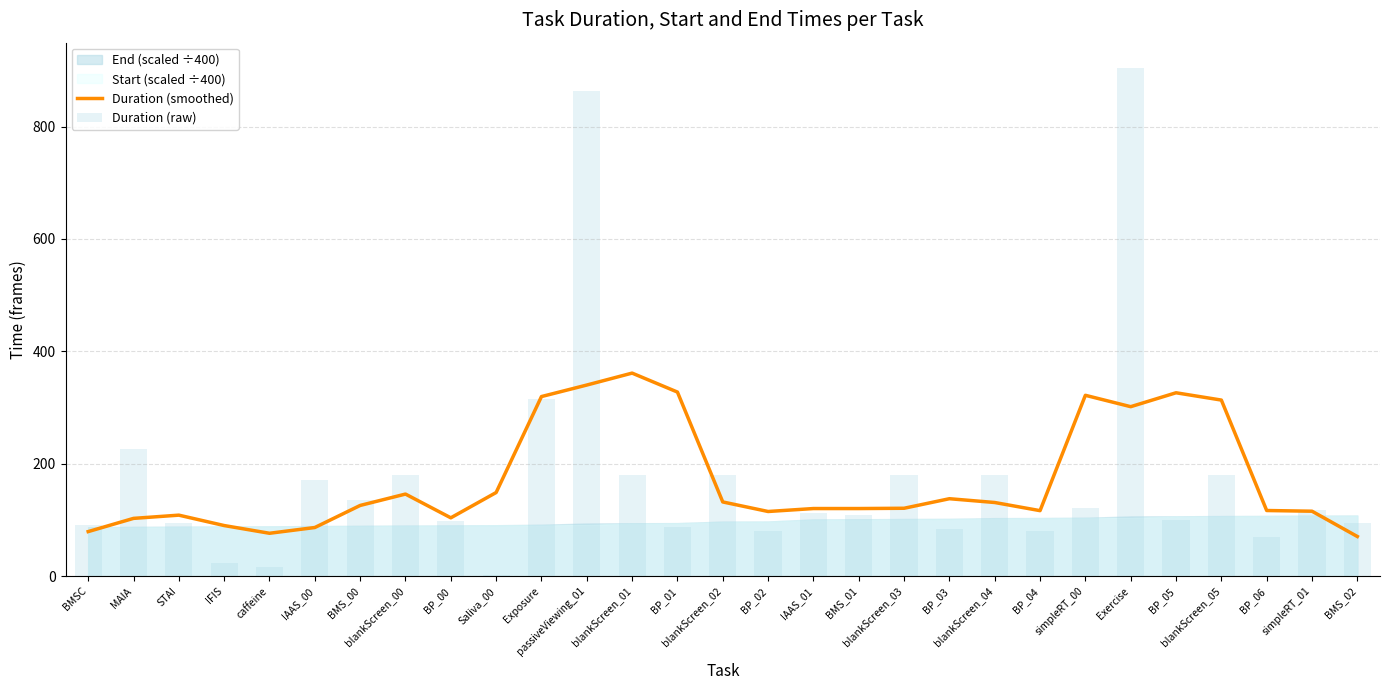

What is the minimum value shown in the chart?

2.0